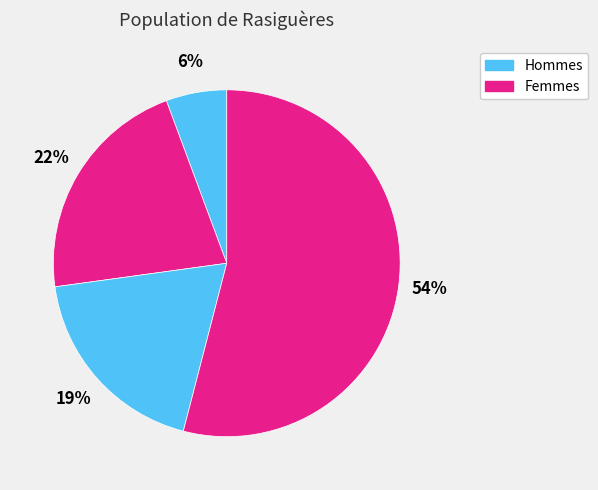

How many segments does this pie chart have?

4